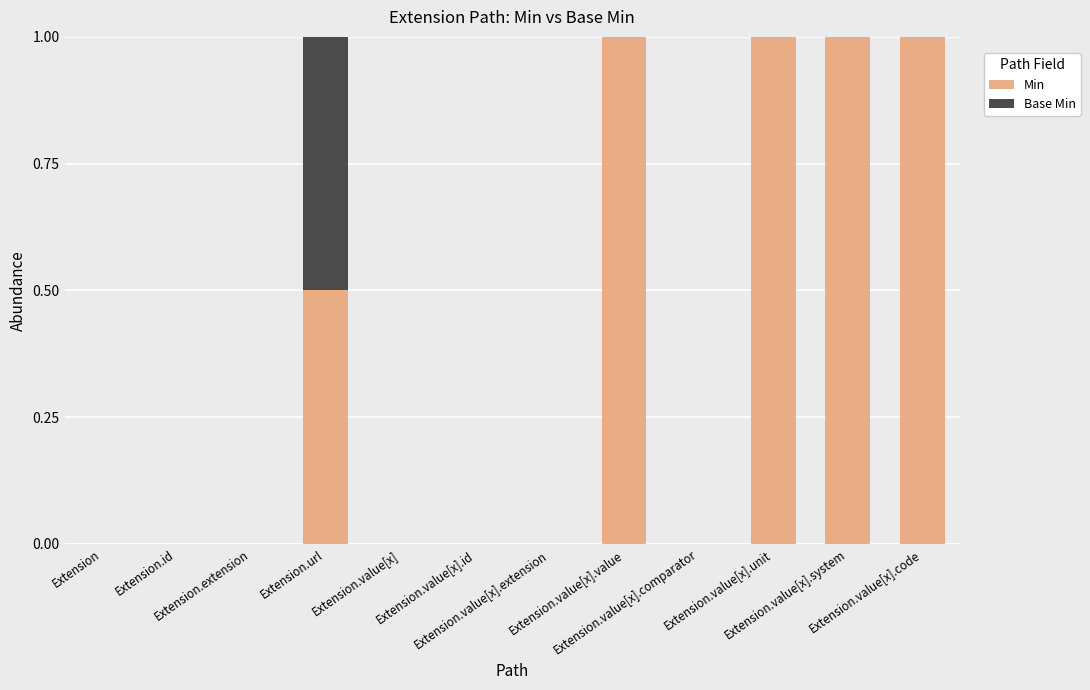

What is the highest value of the Min series?

1.0